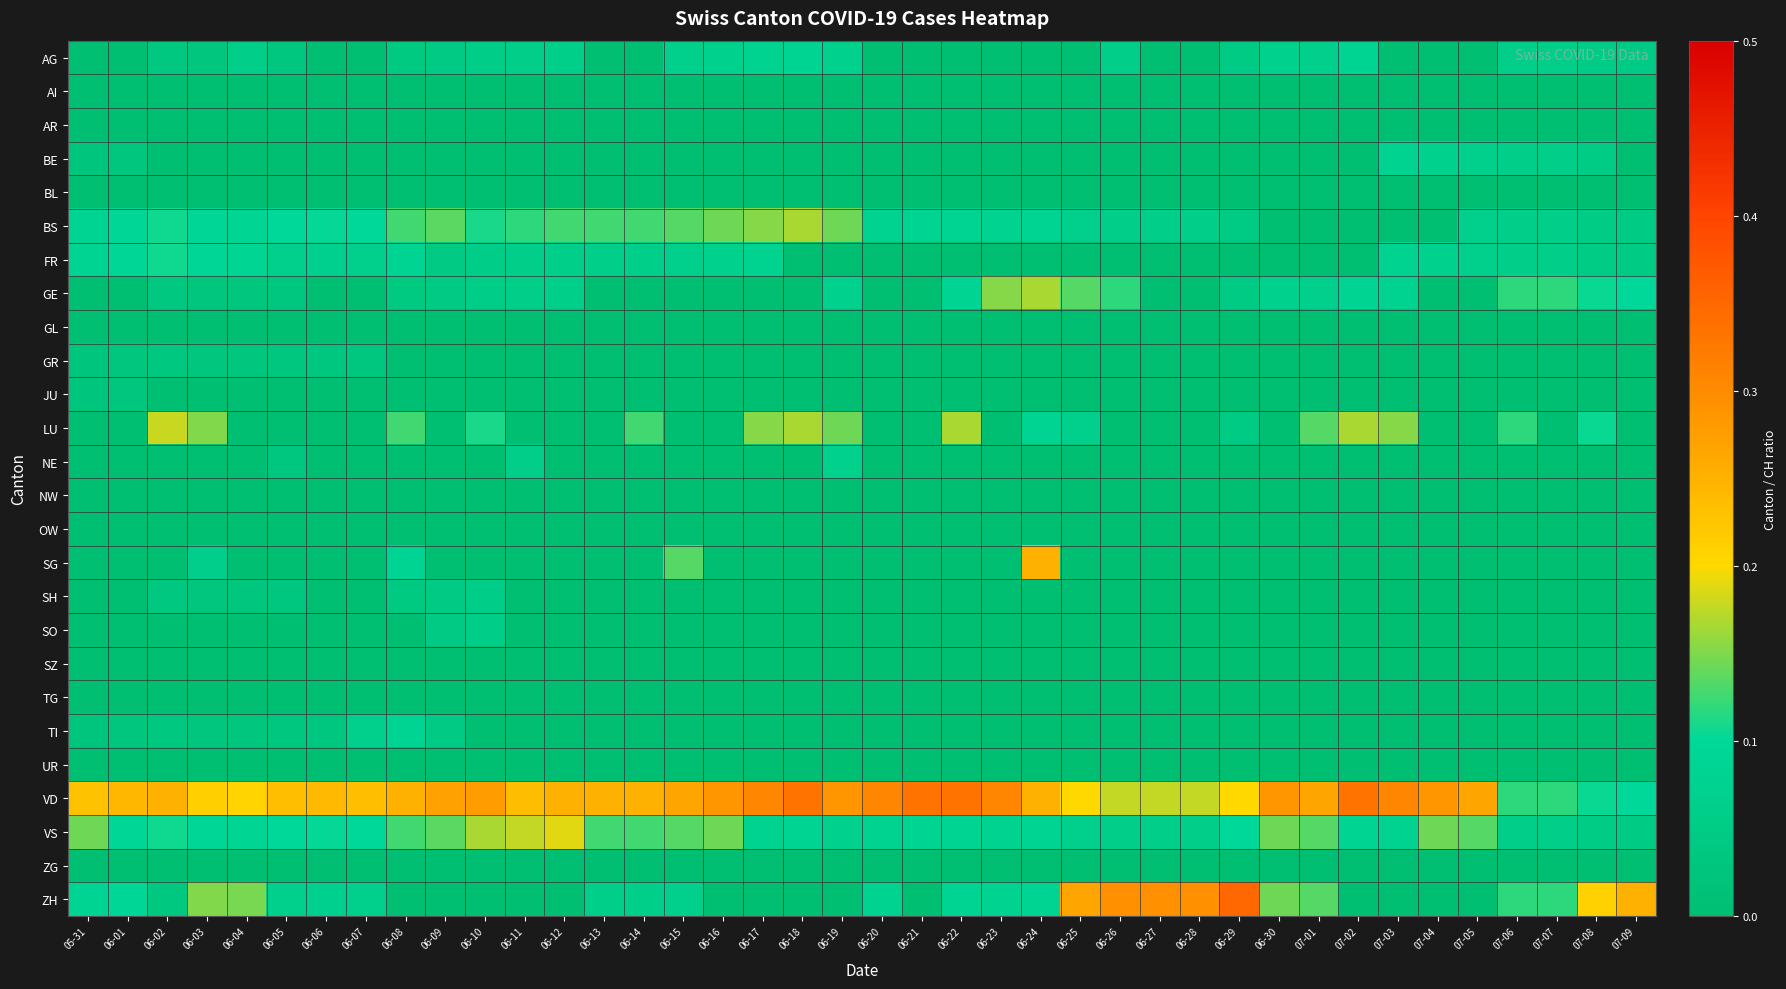

Rank the series at 07-07 from lowest to highest value.

AI, AR, BL, GL, GR, JU, LU, NE, NW, OW, SG, SH, SO, SZ, TG, TI, UR, ZG, AG, BE, BS, FR, VS, GE, VD, ZH